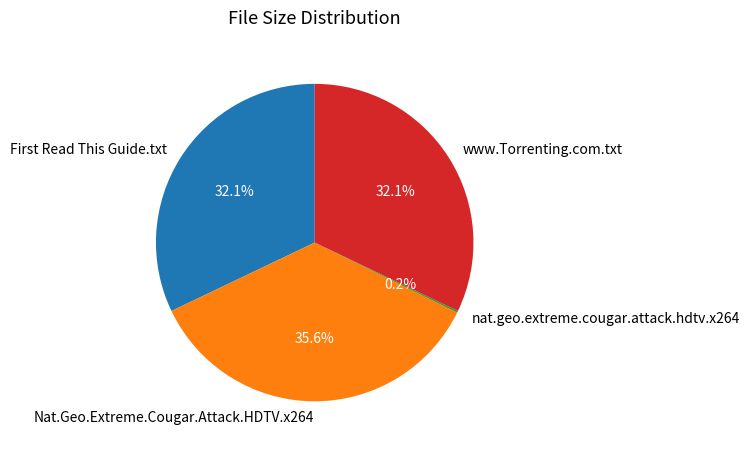

Is there any slice that represents more than half of the pie?

No